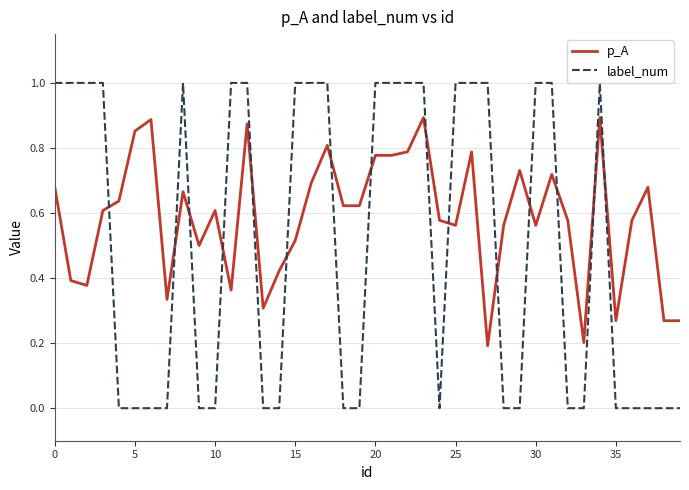

After their last crossing, which series has the higher values: label_num or p_A?

p_A